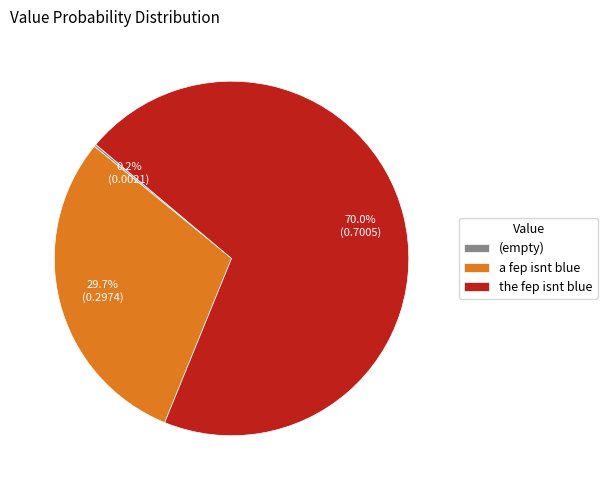

What percentage is the the fep isnt blue slice, to the nearest percent?

70%